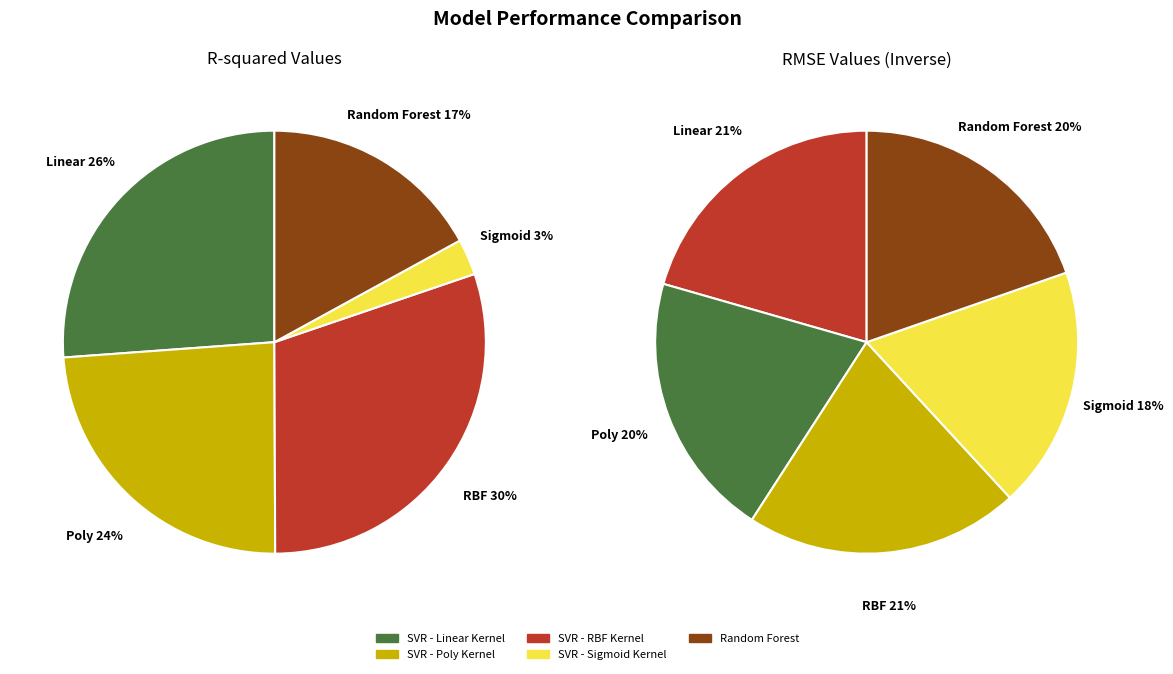

To the nearest percent, what percentage of the pie is rmse?

20%